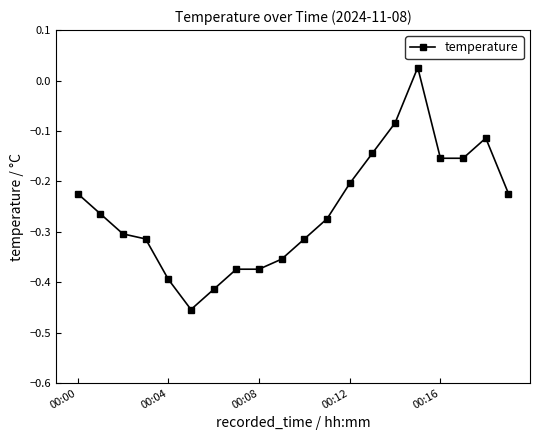

What is the difference between the second highest and second lowest values?

0.3